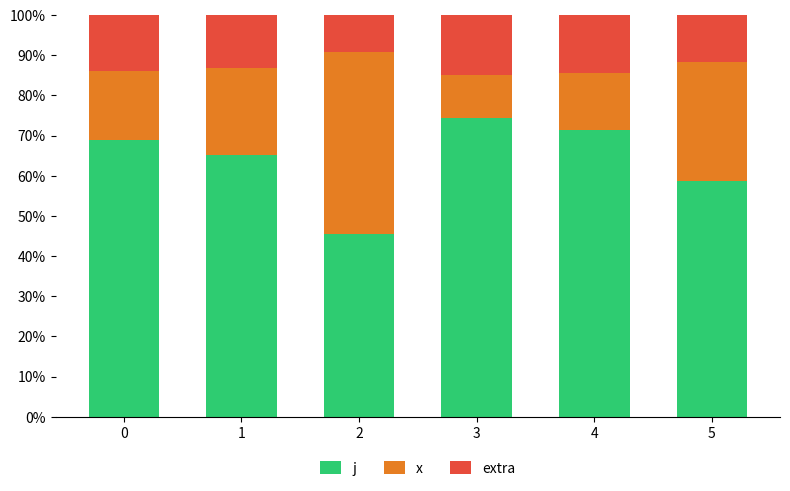

How many bars are there in total?

6